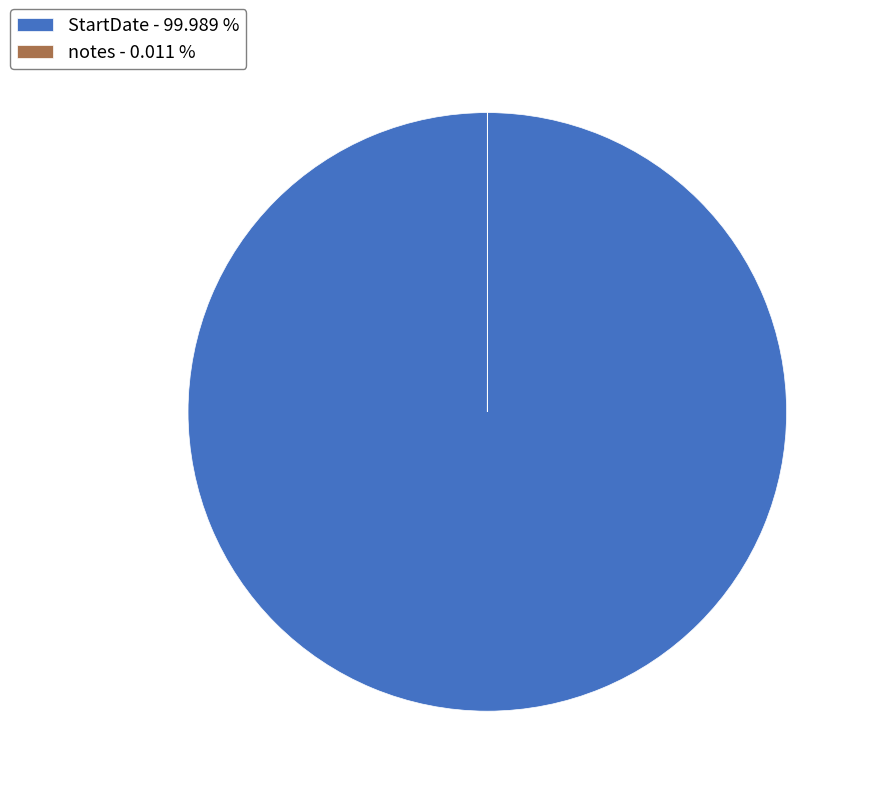

Is there a majority slice in this chart?

Yes